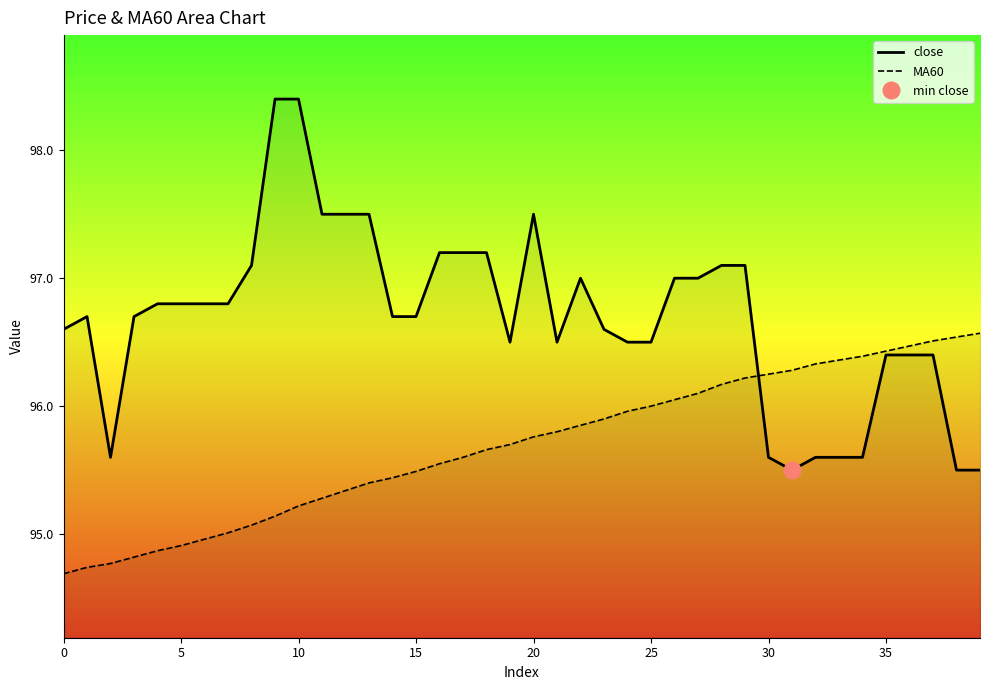

In close, how many points are higher than both neighbors (excluding endpoints)?

3